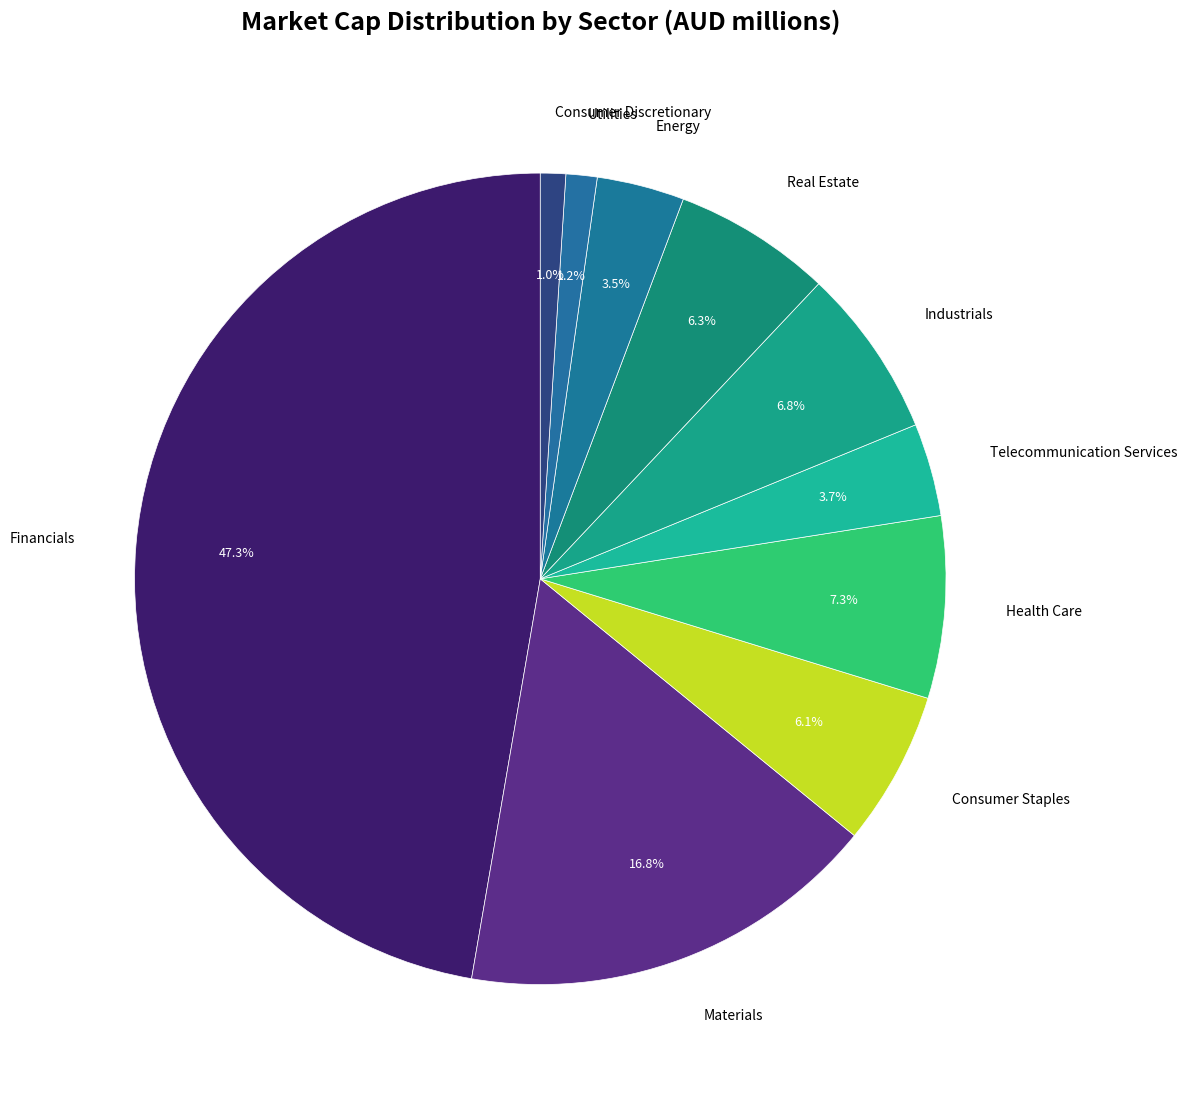

To the nearest percent, what portion does Telecommunication Services represent?

4%